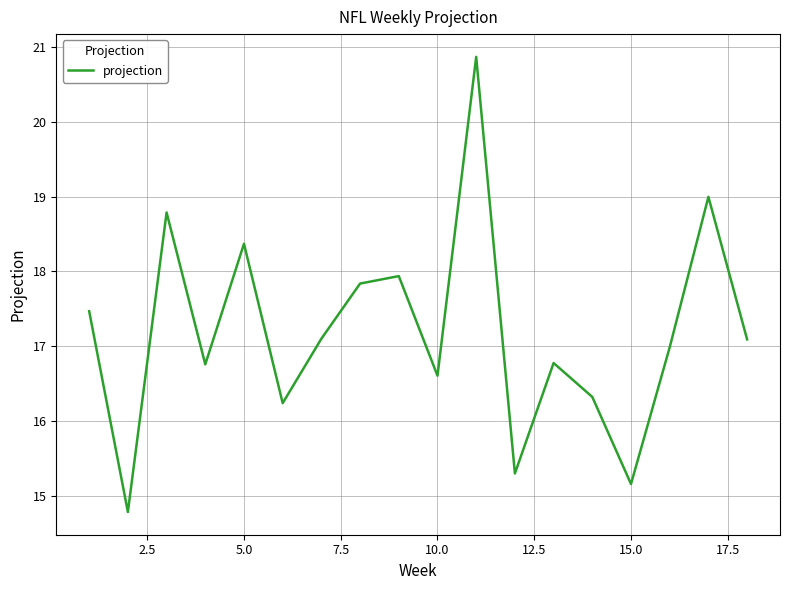

What is the greatest value displayed?

20.9